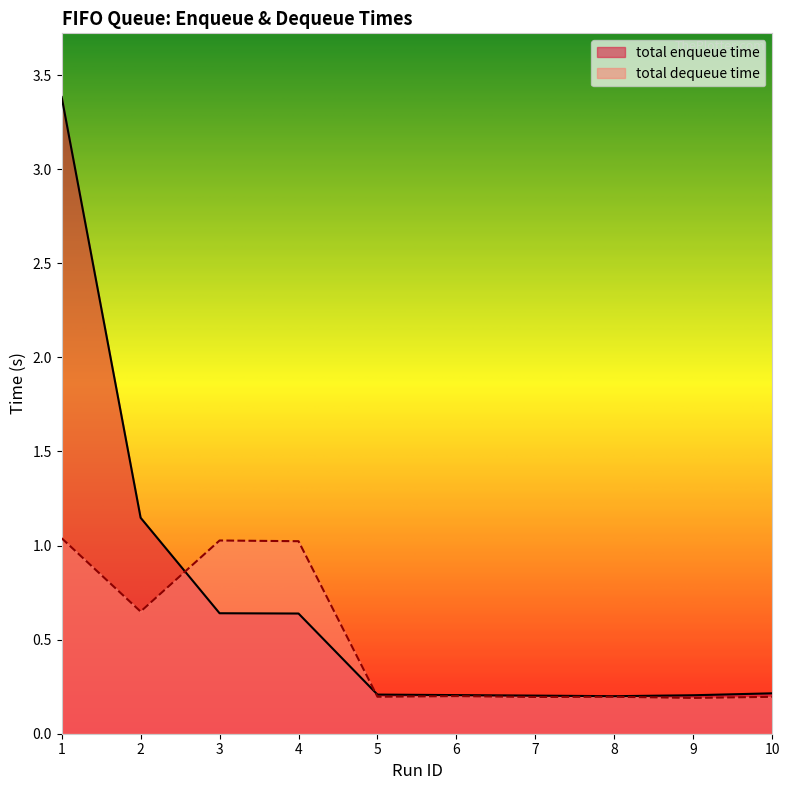

Does the chart display data point markers on the line(s)?

No